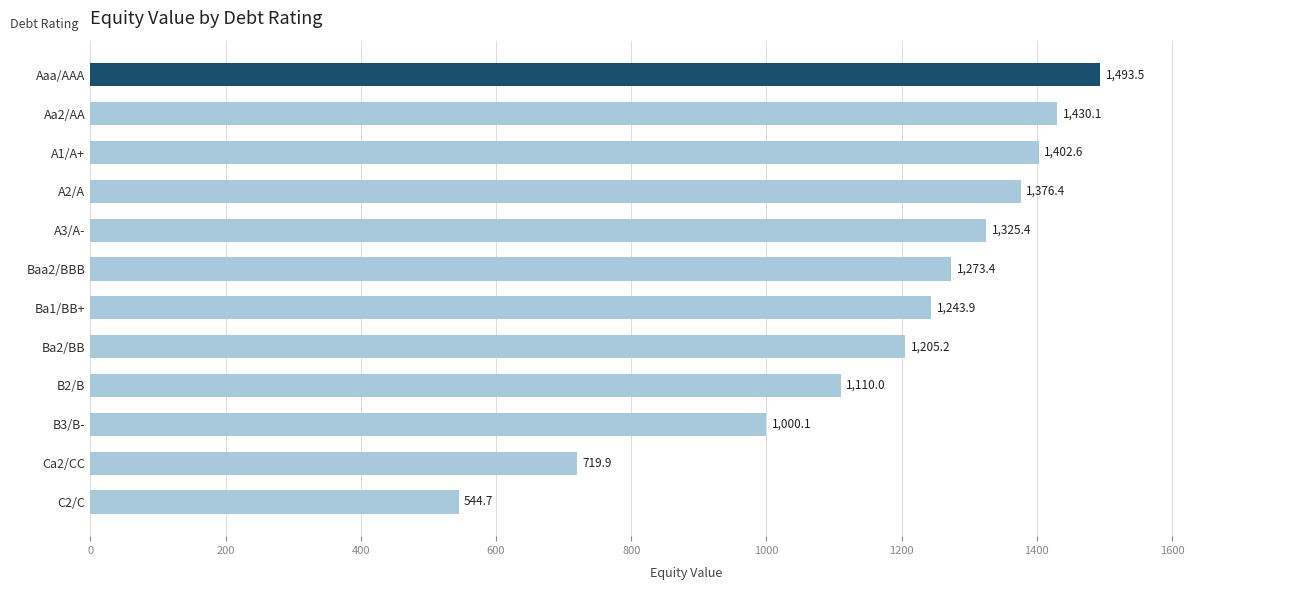

Approximately how many times larger is the value at Aa2/AA compared to Ba2/BB?

1.2